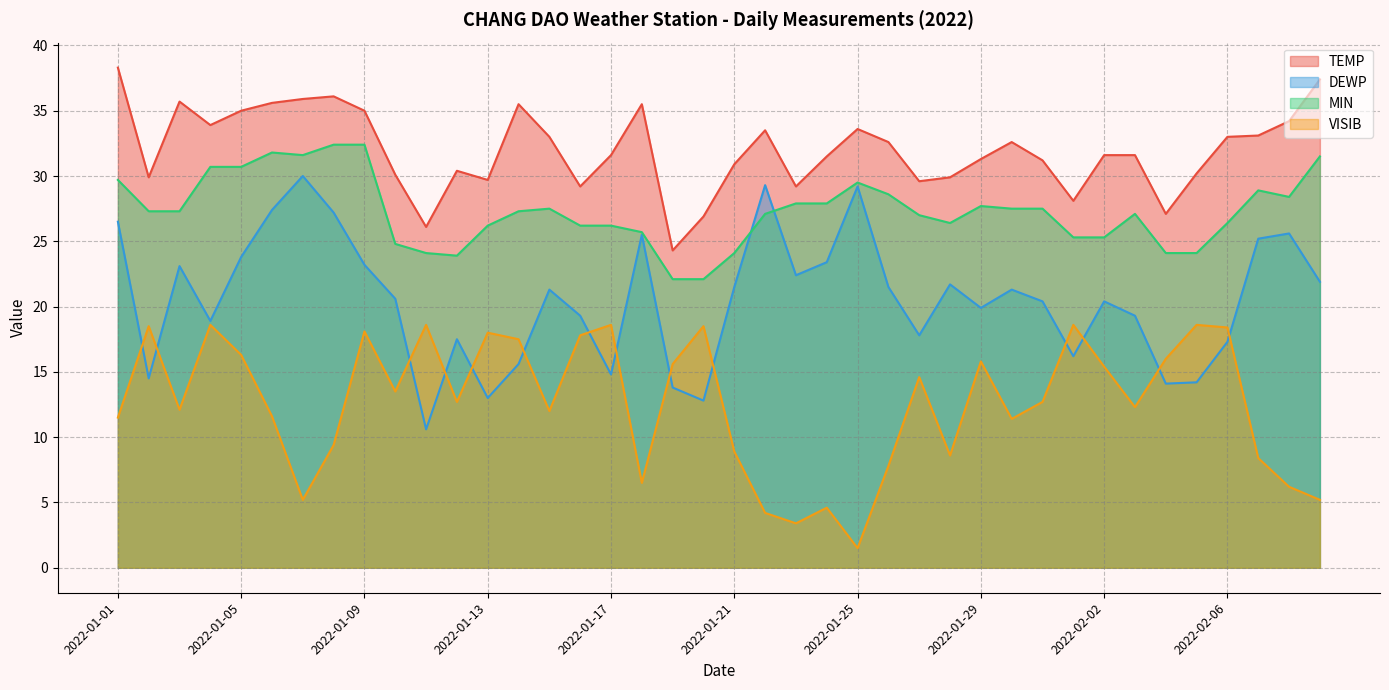

Which category has the highest value across all series?

2022-01-01